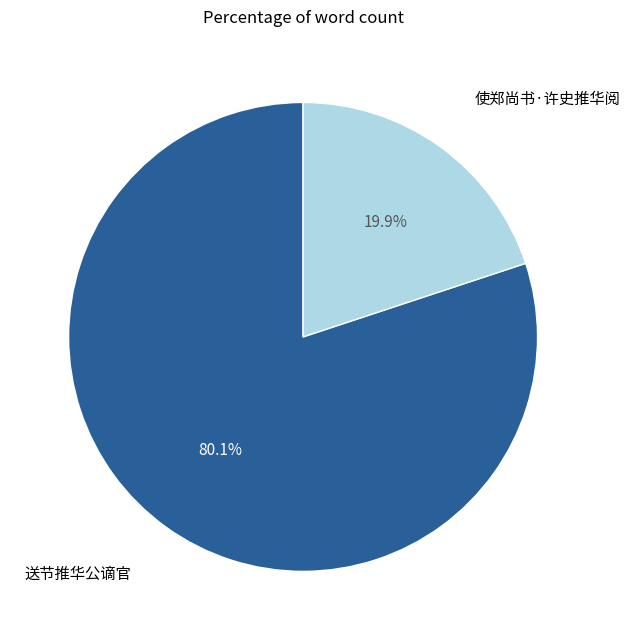

How many slices are in this pie chart?

2